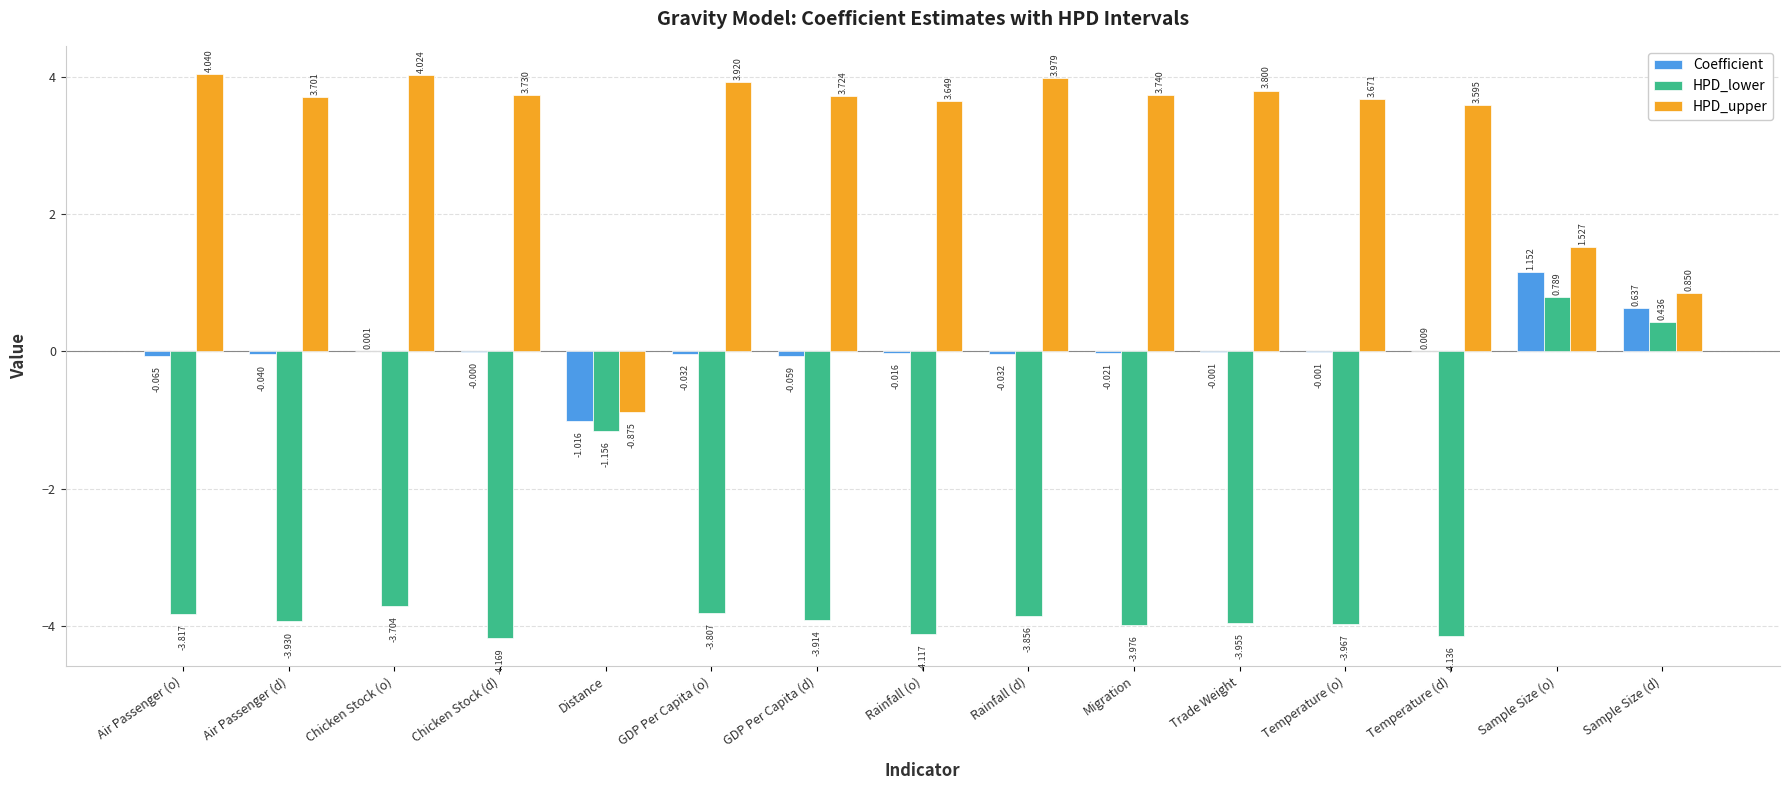

At which category is the sum across all series the highest?

Sample Size (o)